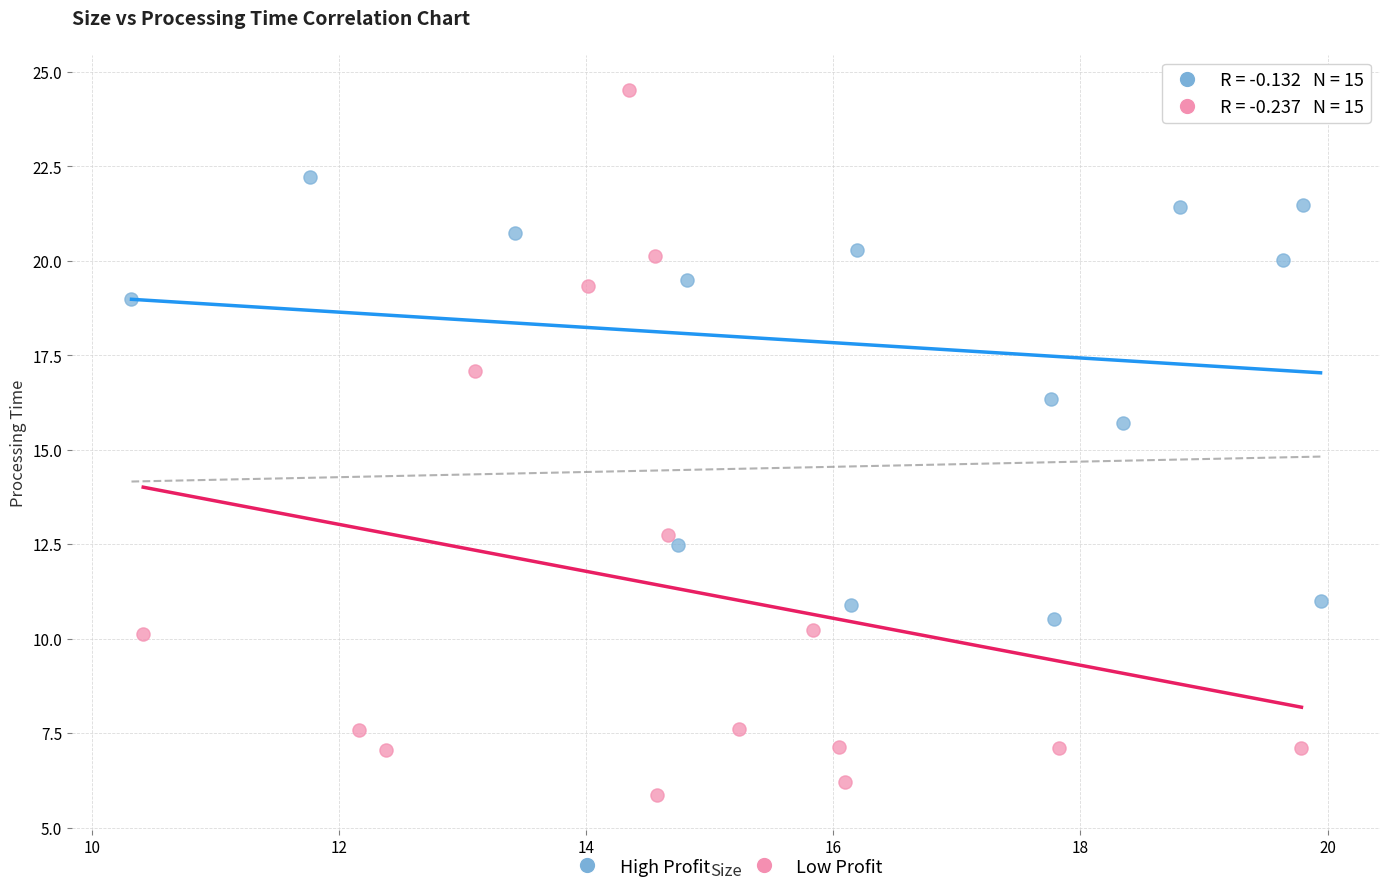

Which series reaches the minimum Y coordinate?

Low Profit